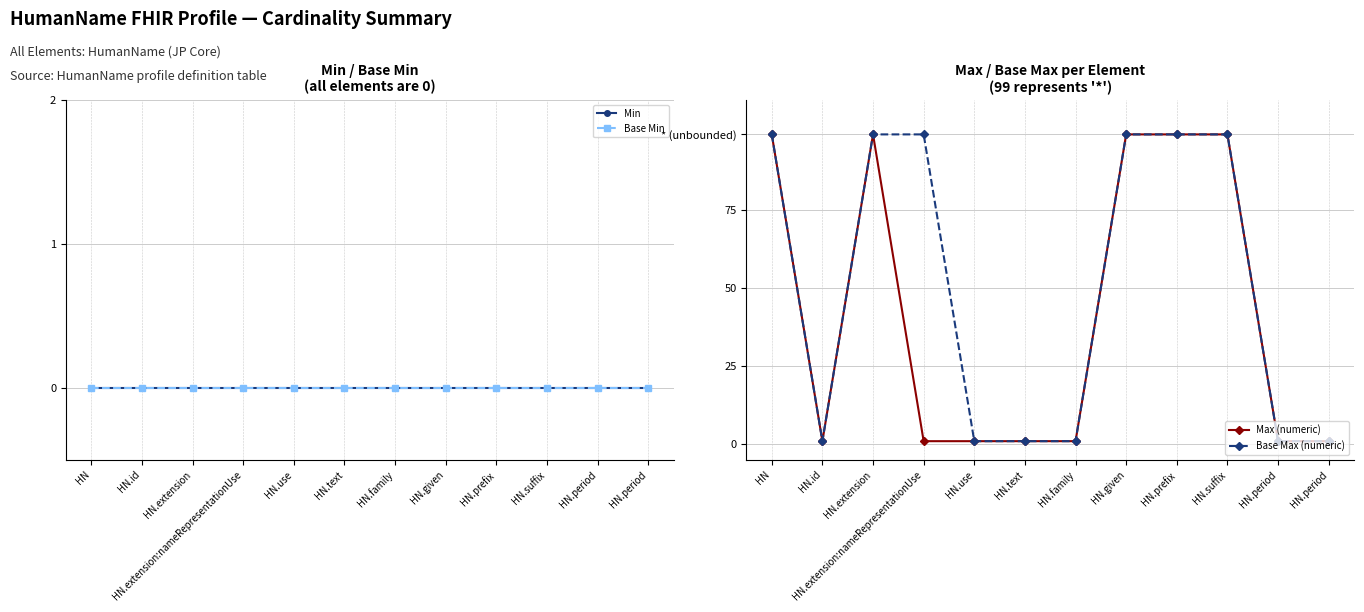

True or false: Min and Max (numeric) cross at least once.

False